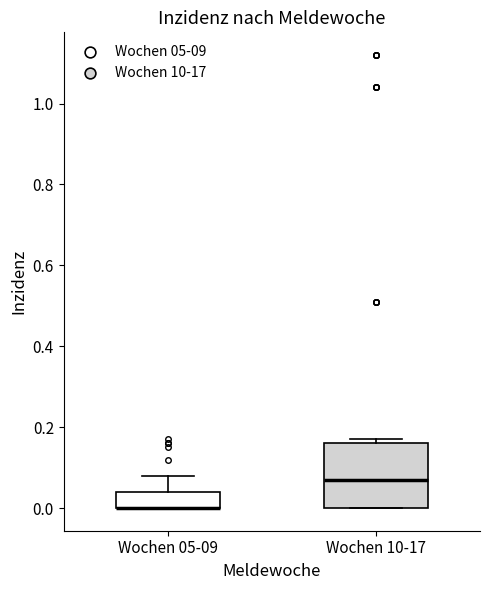

Where is the upper edge of the box for Wochen 10-17 on the y-axis? The values are not printed on the chart, so give them approximately, as read against the axis.

0.16